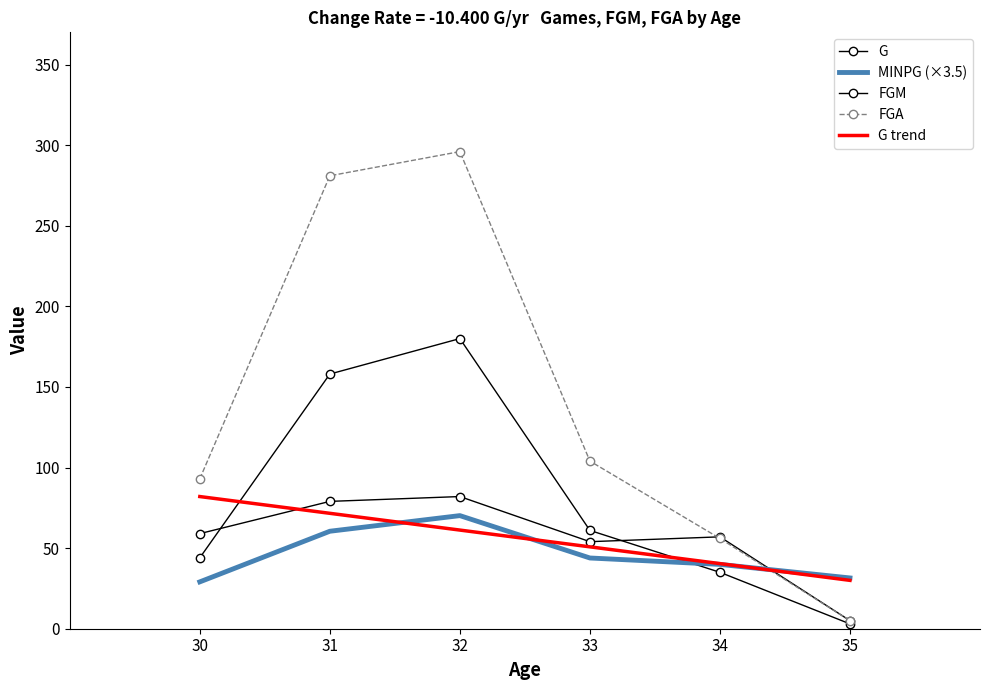

How many interior local peaks does the FGM series have?

1